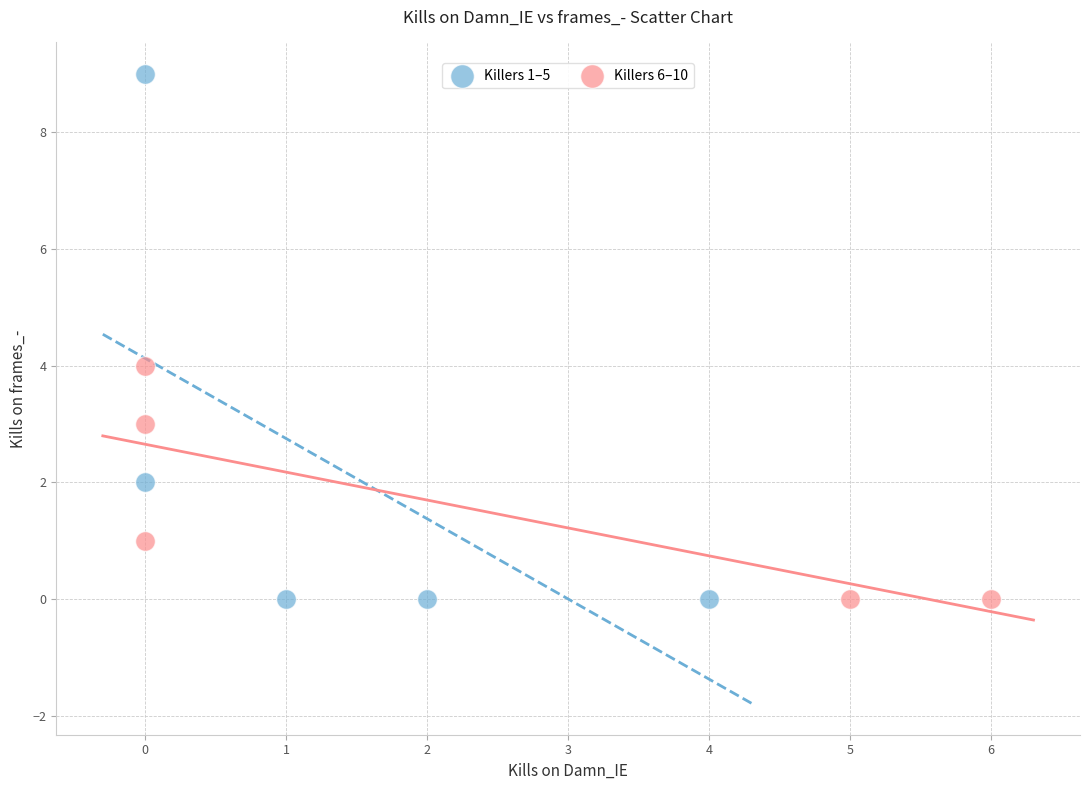

What are all the series names shown in the legend?

Killers 1–5, Killers 6–10